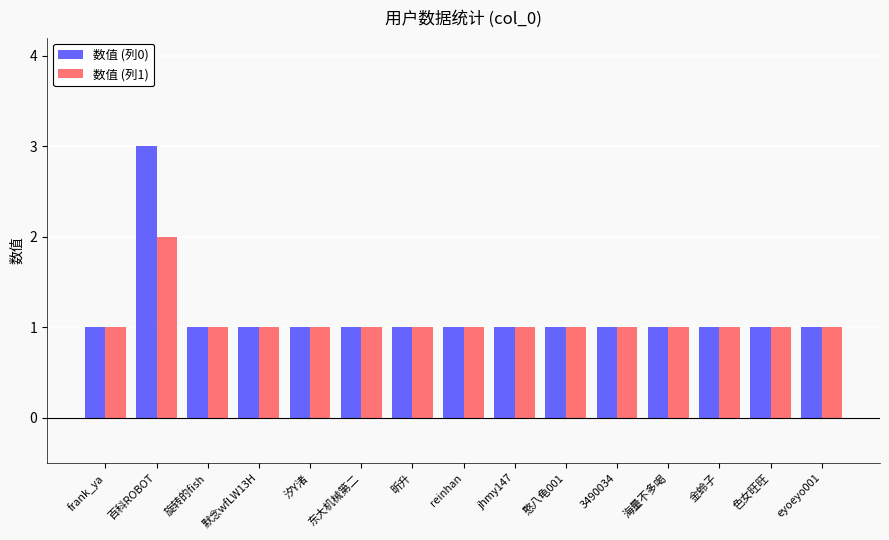

The value of 数值 (列1) at 3490034 is 1. True or false?

True